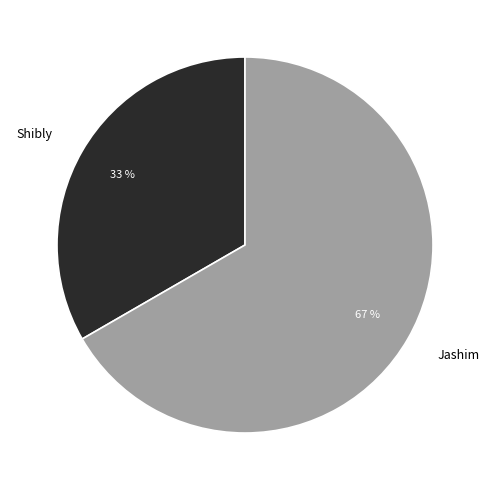

To the nearest percent, what portion does Shibly represent?

33%